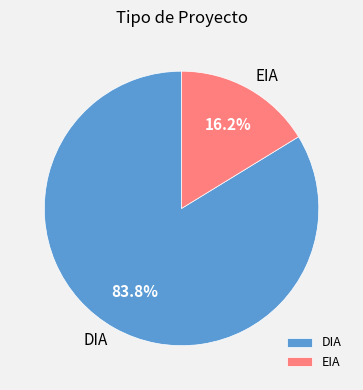

True or false: DIA accounts for 97% of the total.

False